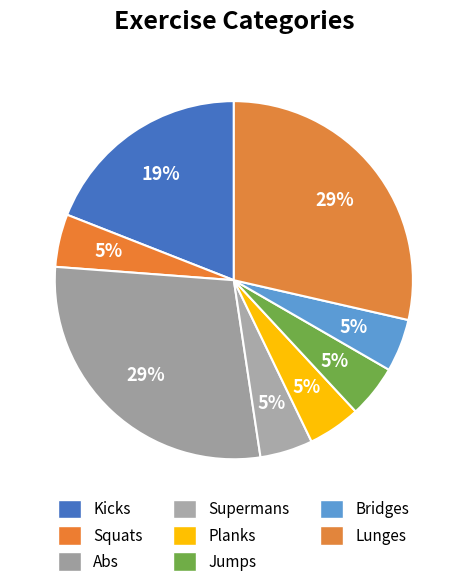

What is the smallest slice in the pie chart?

Squats